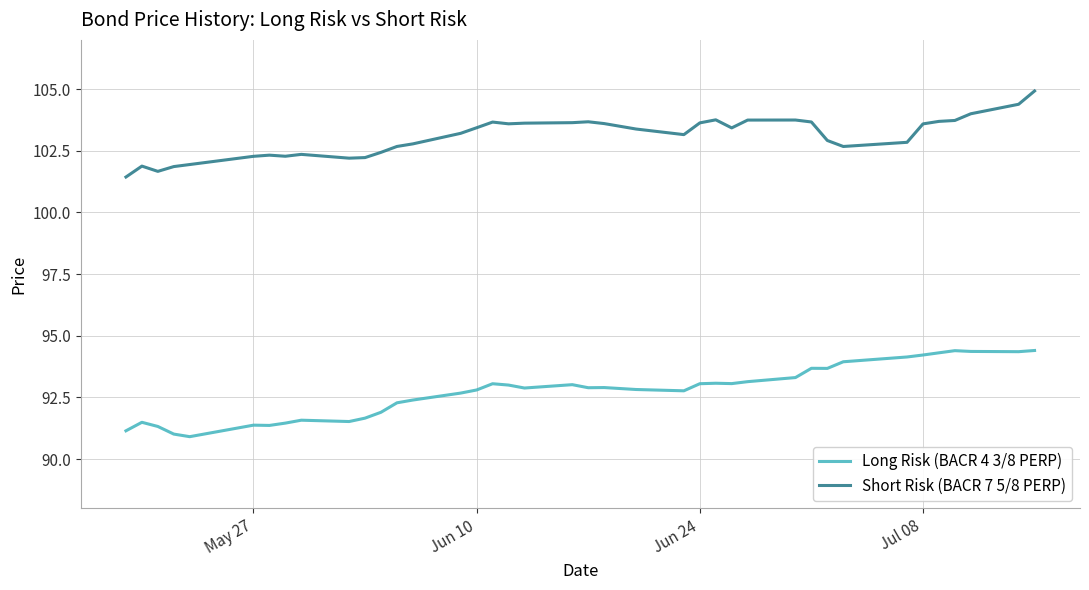

What is the maximum value for Short Risk (BACR 7 5/8 PERP)?

104.9